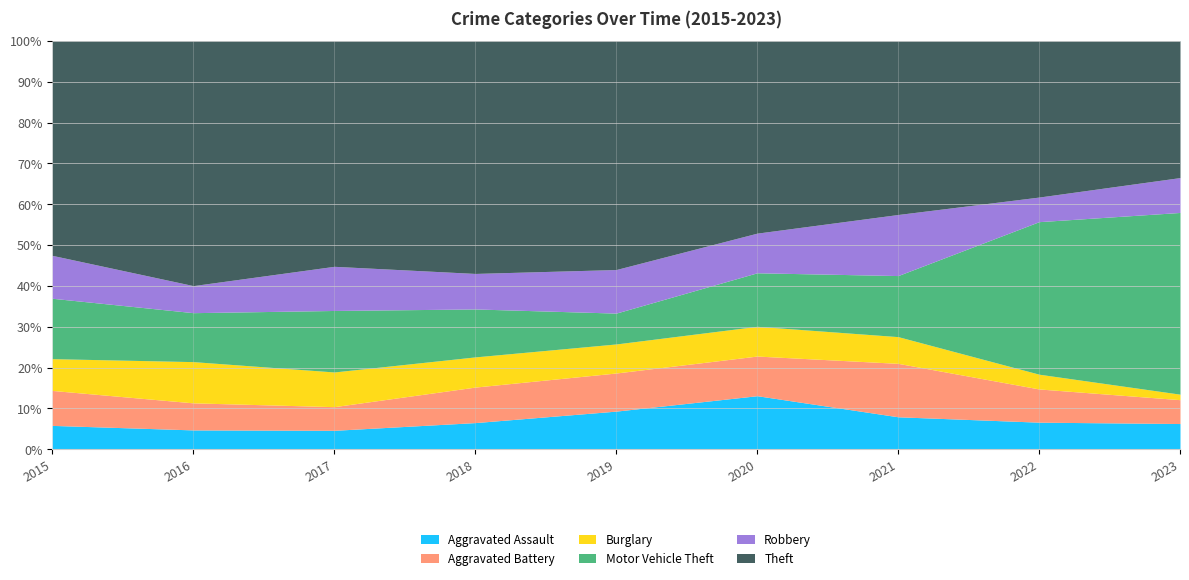

True or false: Aggravated Assault has a value of 9 at 2016.

False